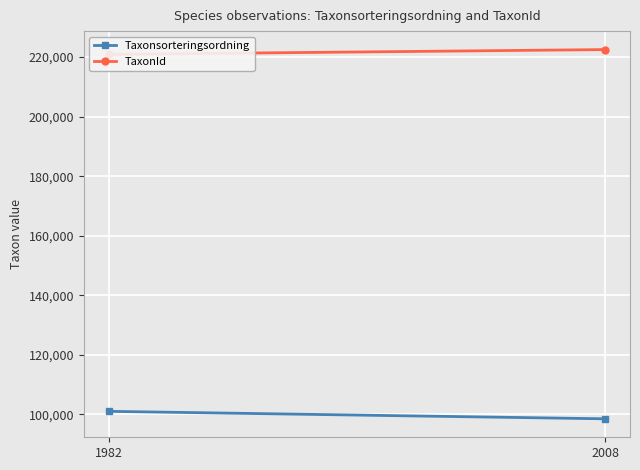

What are all the series names shown in the legend?

Taxonsorteringsordning, TaxonId